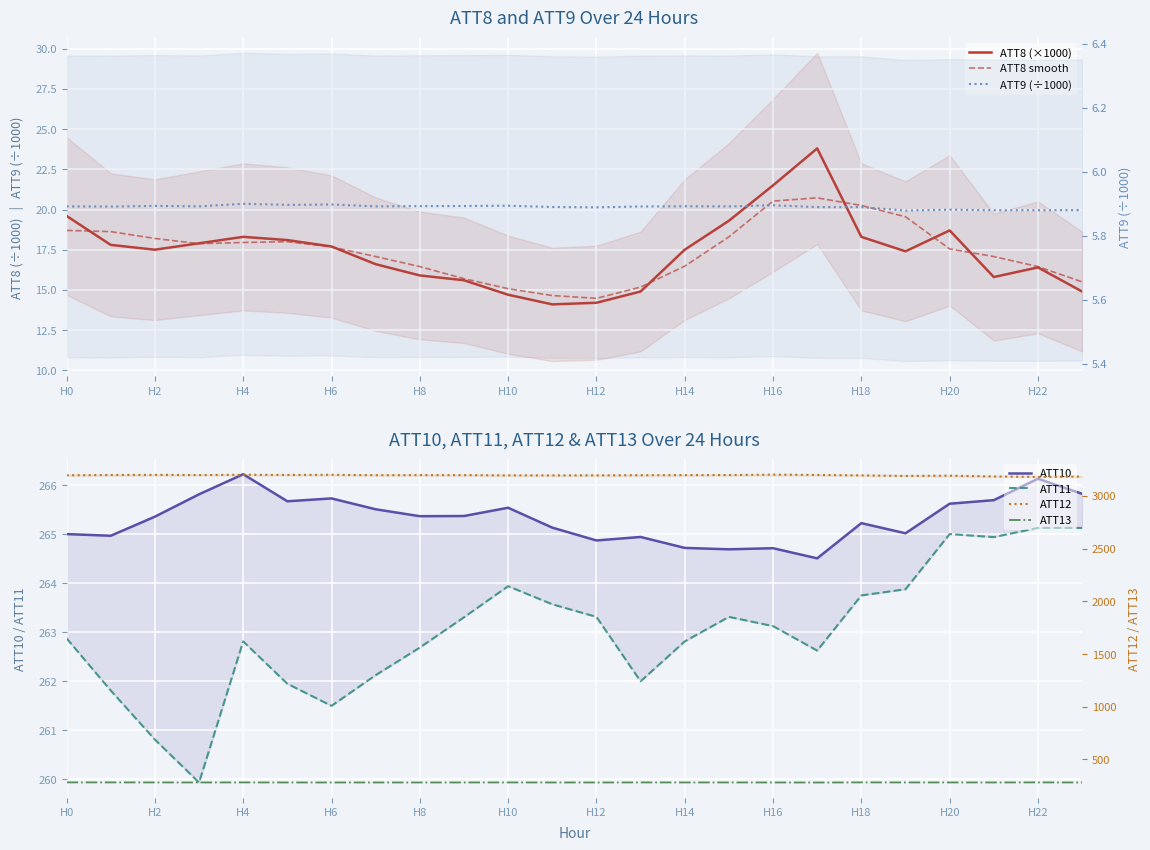

The ATT10 series shows 264.5 at 17. True or false?

True